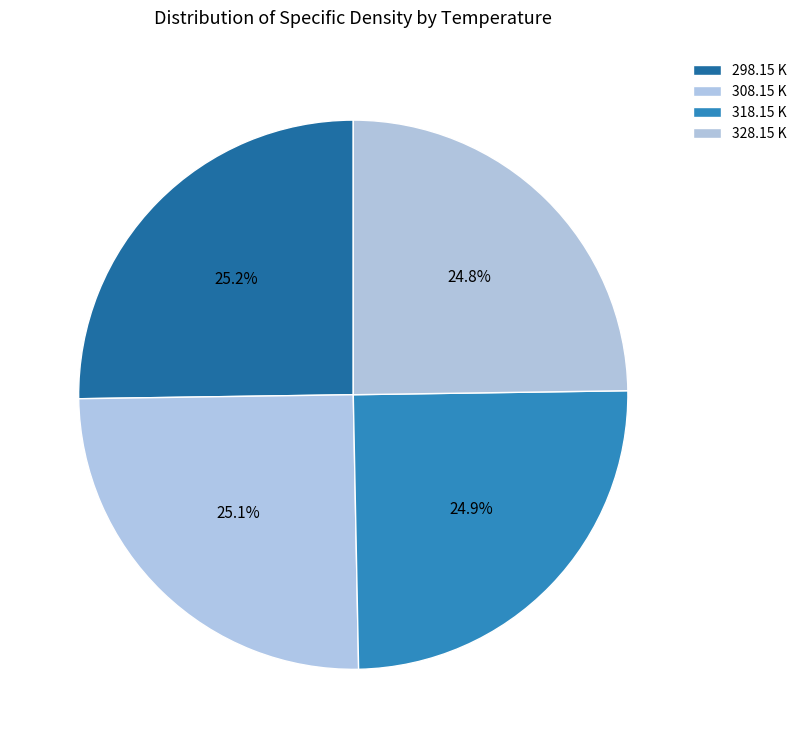

How many slices are in this pie chart?

4